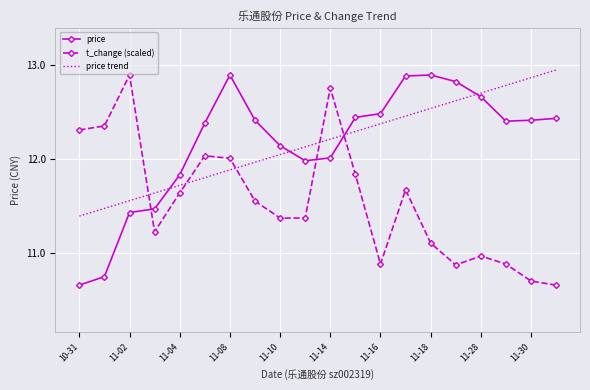

How many intersections are there between price and price trend?

4